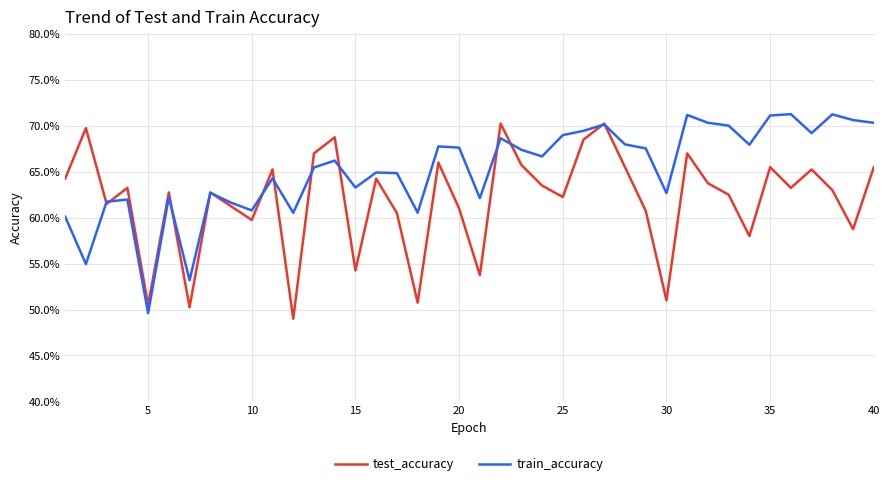

Does the chart display data point markers on the line(s)?

No